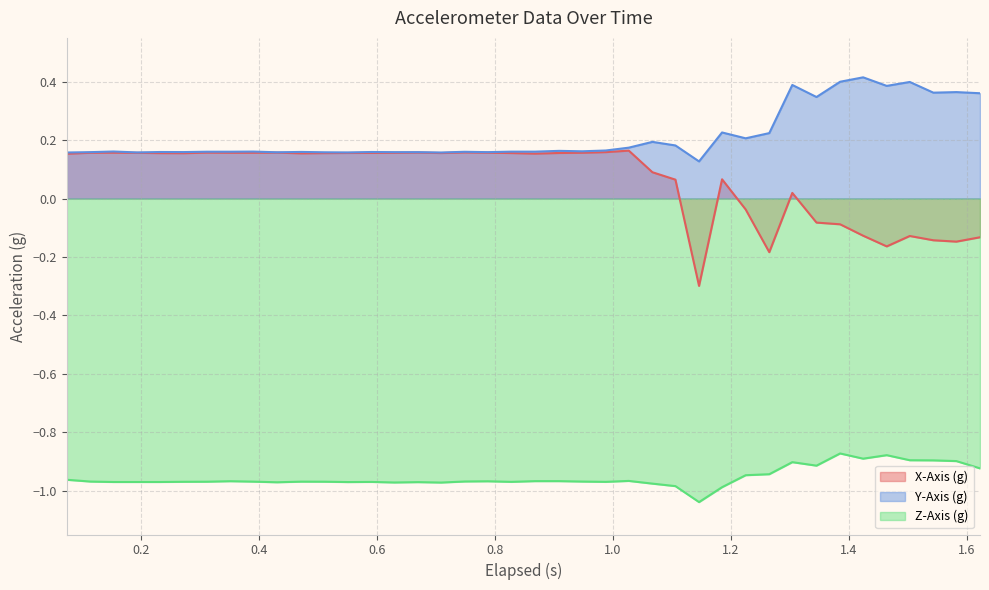

List the series in order of their peak value, lowest first.

Z-Axis (g), X-Axis (g), Y-Axis (g)